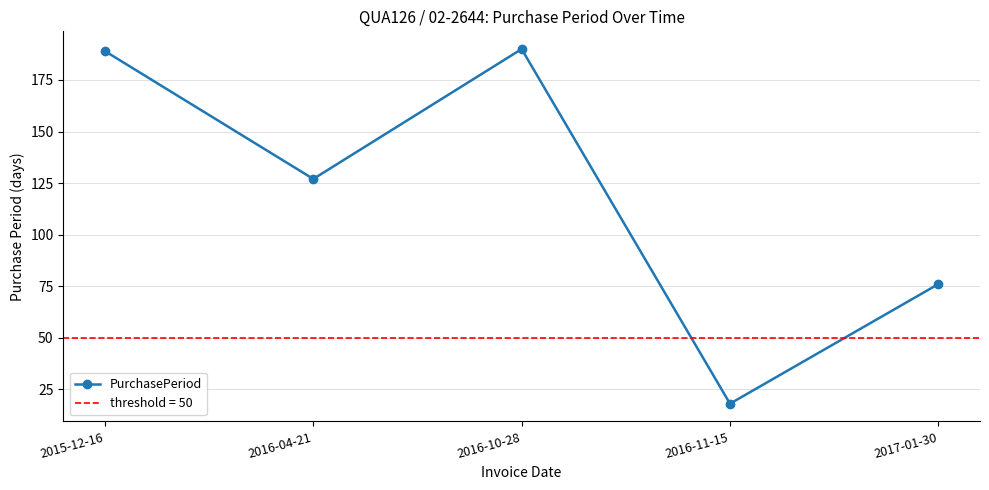

Does the chart display data point markers on the line(s)?

Yes